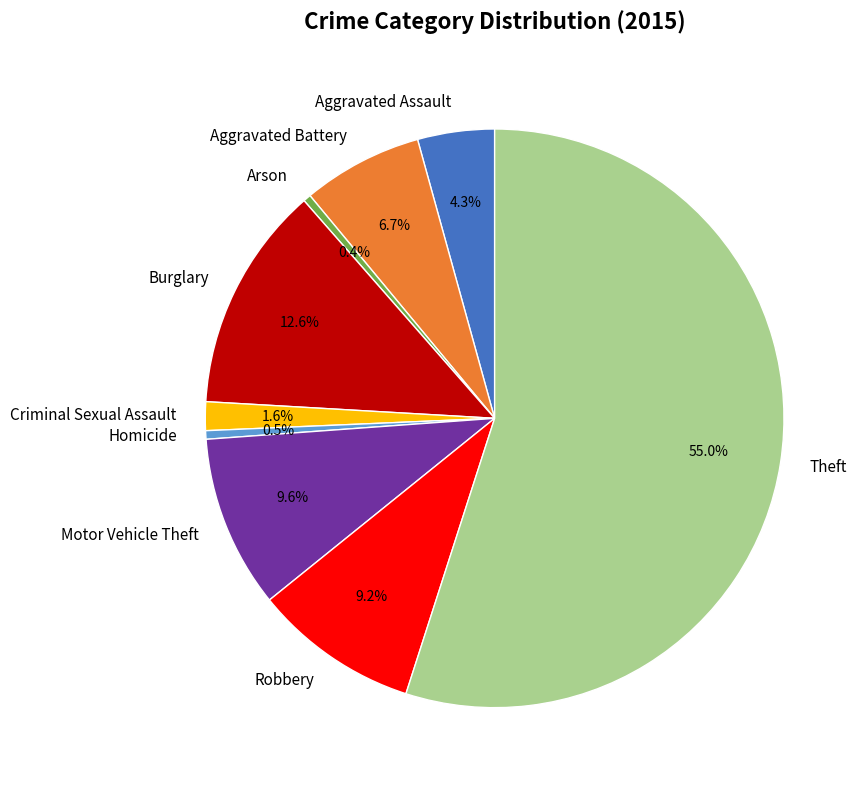

What is the largest slice in the pie chart?

Theft